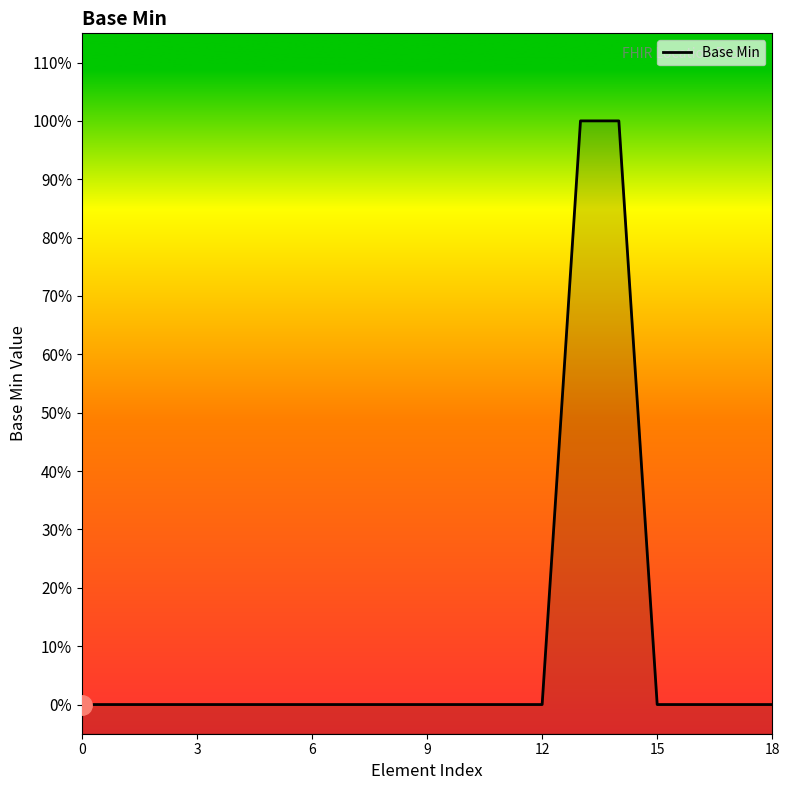

What is the label of the 9th point from the left?

8